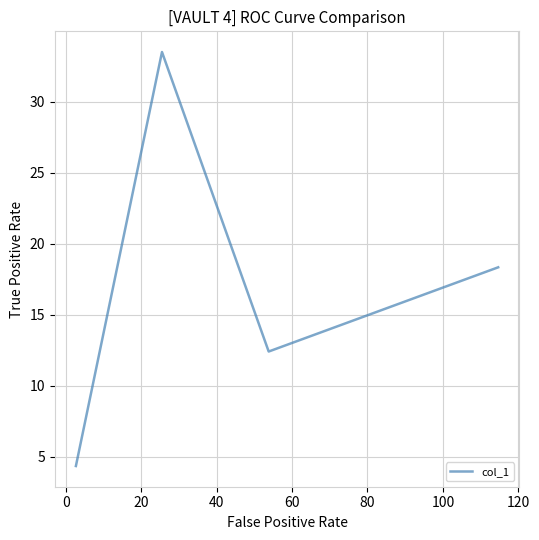

What is the sum of all values?

68.6